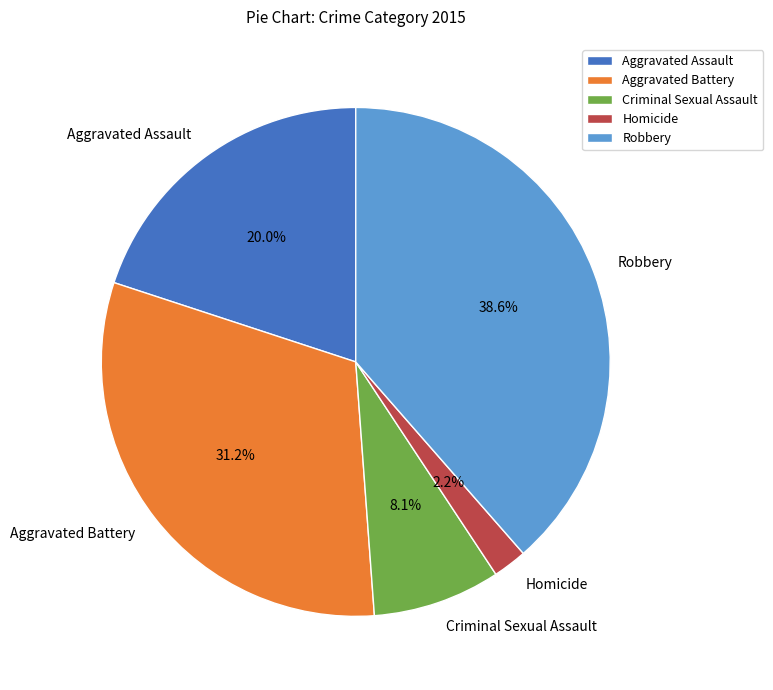

How many slices are in this pie chart?

5